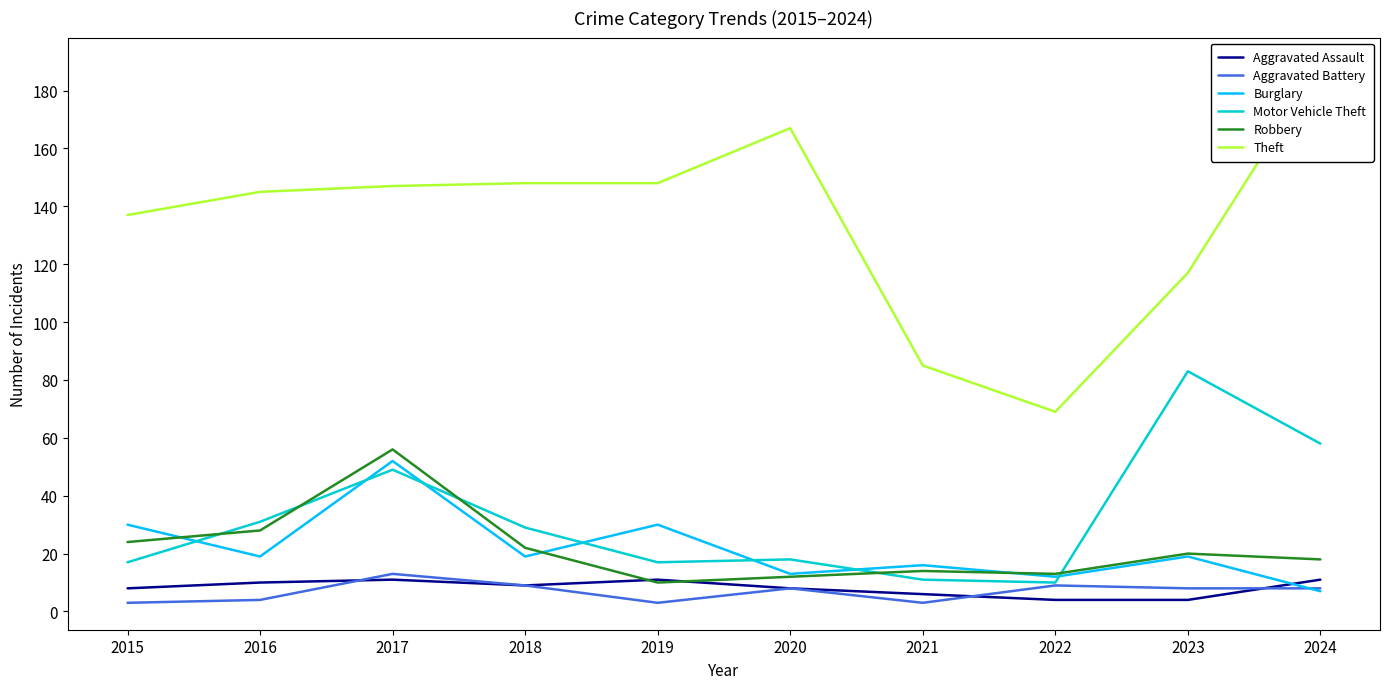

What is the average value of the Burglary series?

22